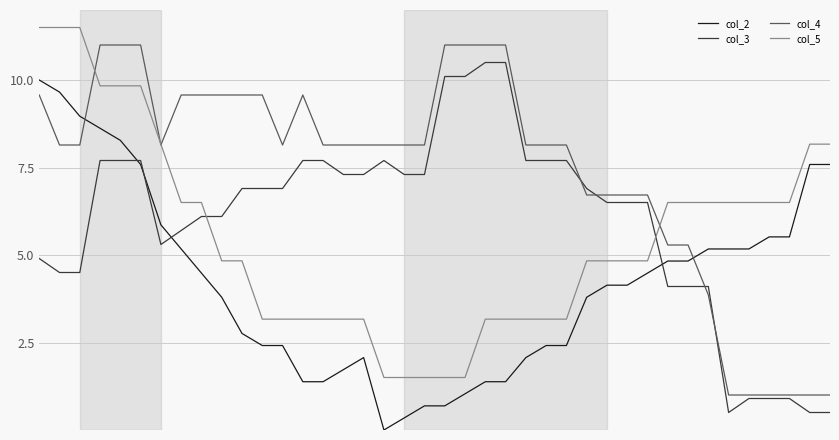

Which series has the largest total across all categories?

col_4